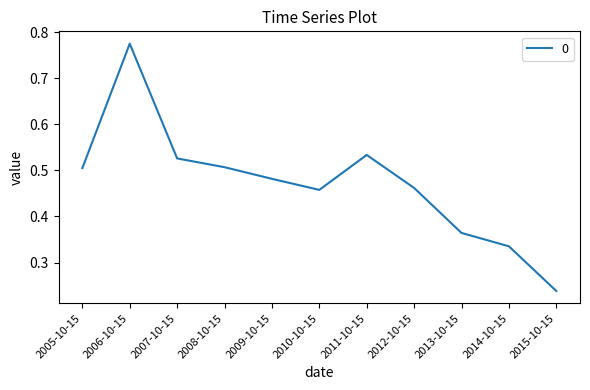

Which category has the highest value across all series?

2006-10-15